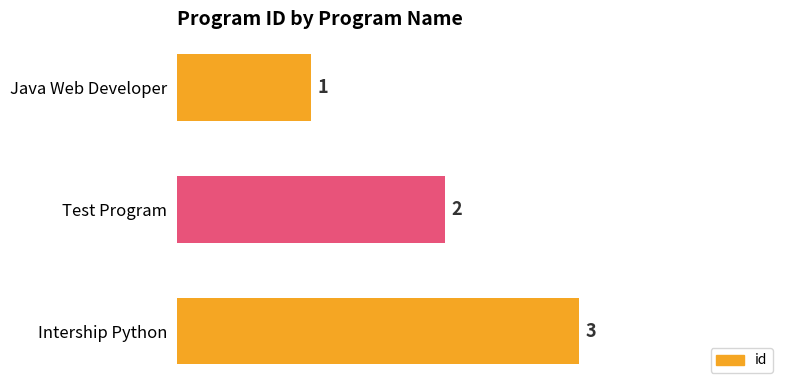

Are the bars horizontal?

Yes